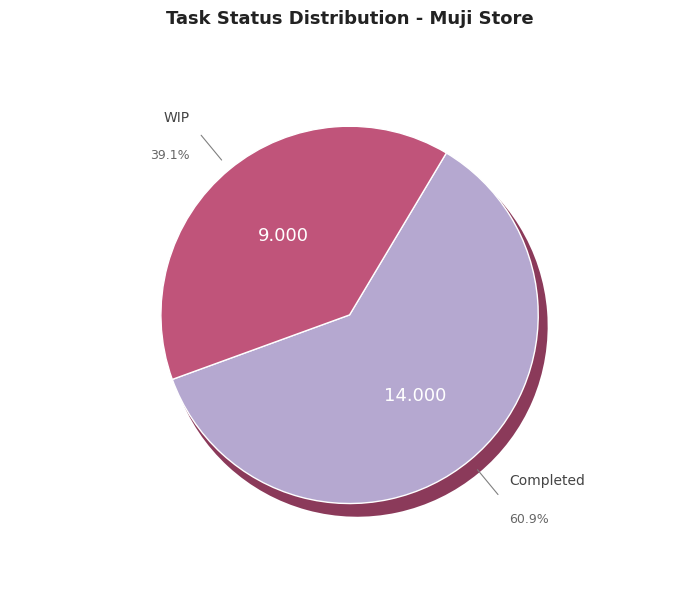

To the nearest percent, what percentage of the pie is Completed?

61%